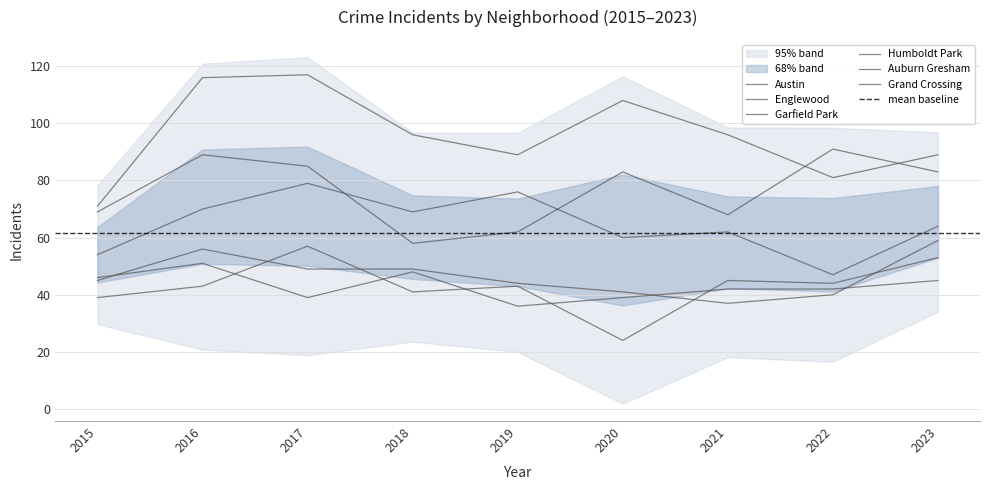

Where does the Austin series first go above 96?

2016